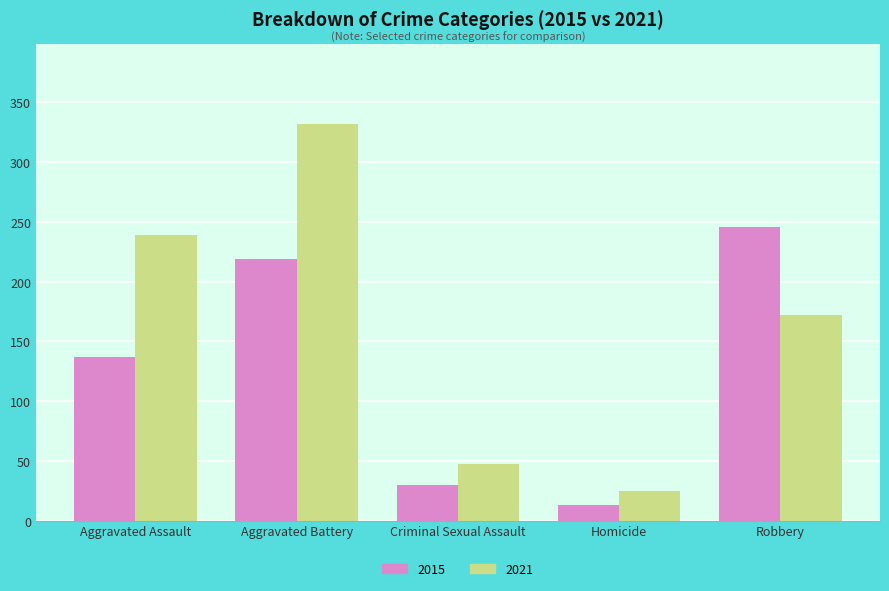

Reading left to right, extract all data points from this chart.

2015: Aggravated Assault=137	Aggravated Battery=219	Criminal Sexual Assault=30	Homicide=13	Robbery=246
2021: Aggravated Assault=239	Aggravated Battery=332	Criminal Sexual Assault=47	Homicide=25	Robbery=172